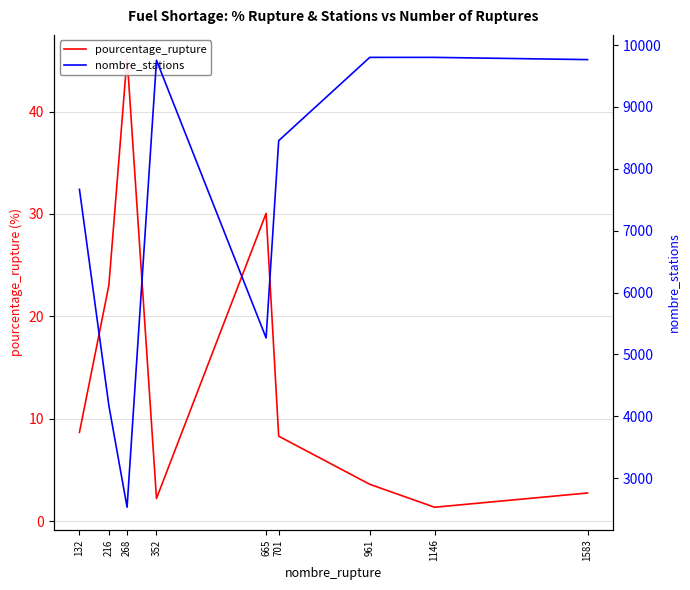

True or false: nombre_stations and pourcentage_rupture cross at least once.

False